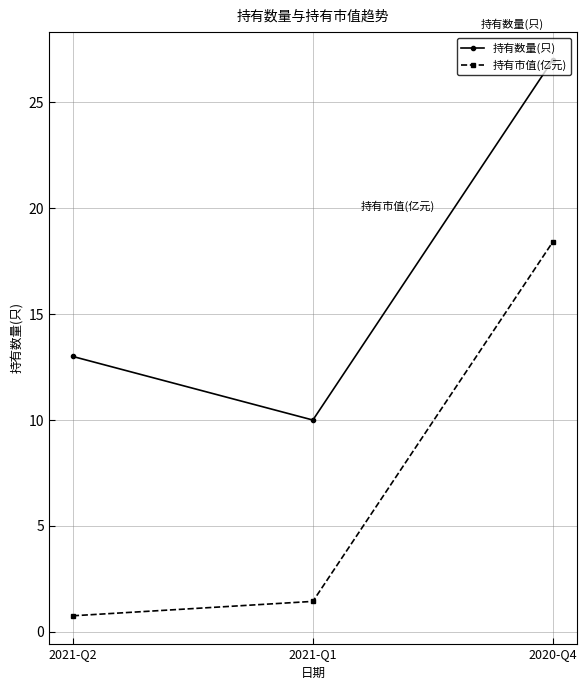

Does the chart have visible grid lines?

Yes